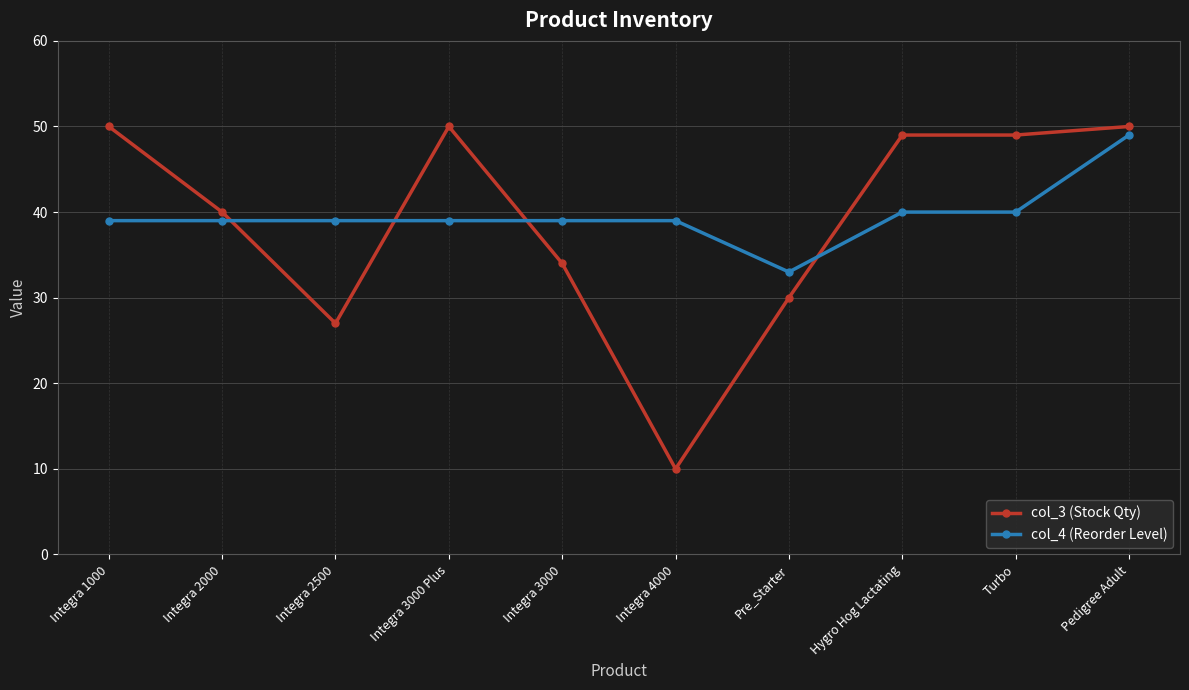

What is the total value across all series at Integra 1000?

89